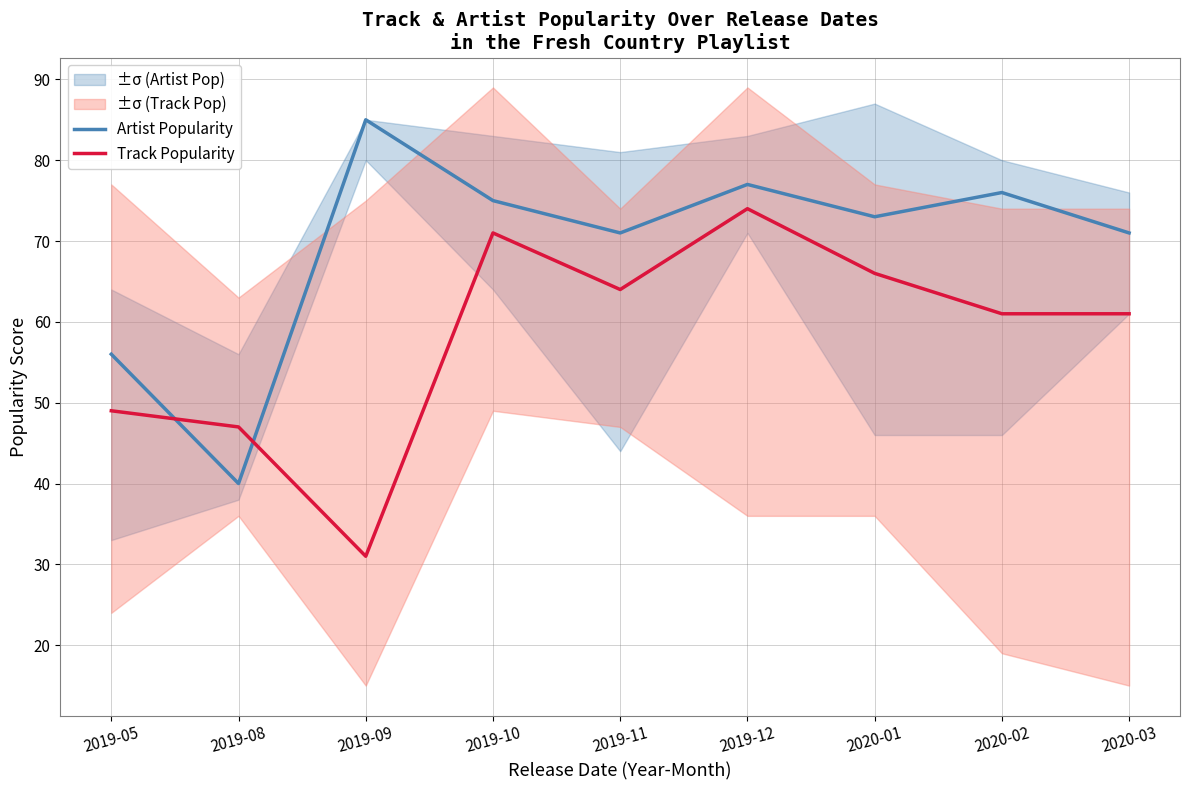

Reading left to right, extract all data points from this chart.

Artist Popularity: 56	40	85	75	71	77	73	76	71
Track Popularity: 49	47	31	71	64	74	66	61	61